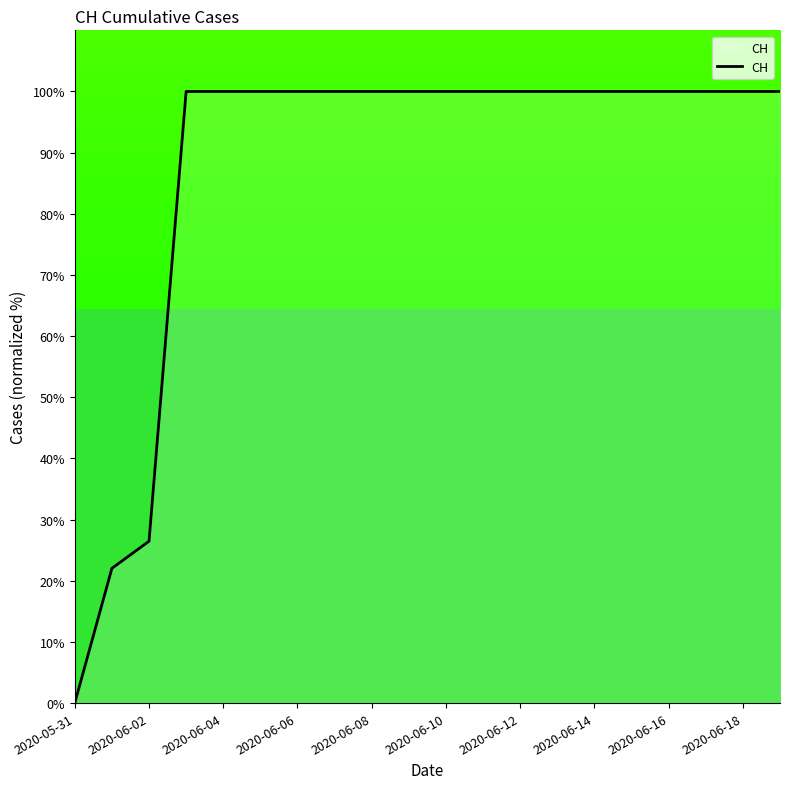

What is the greatest value displayed?

100.0